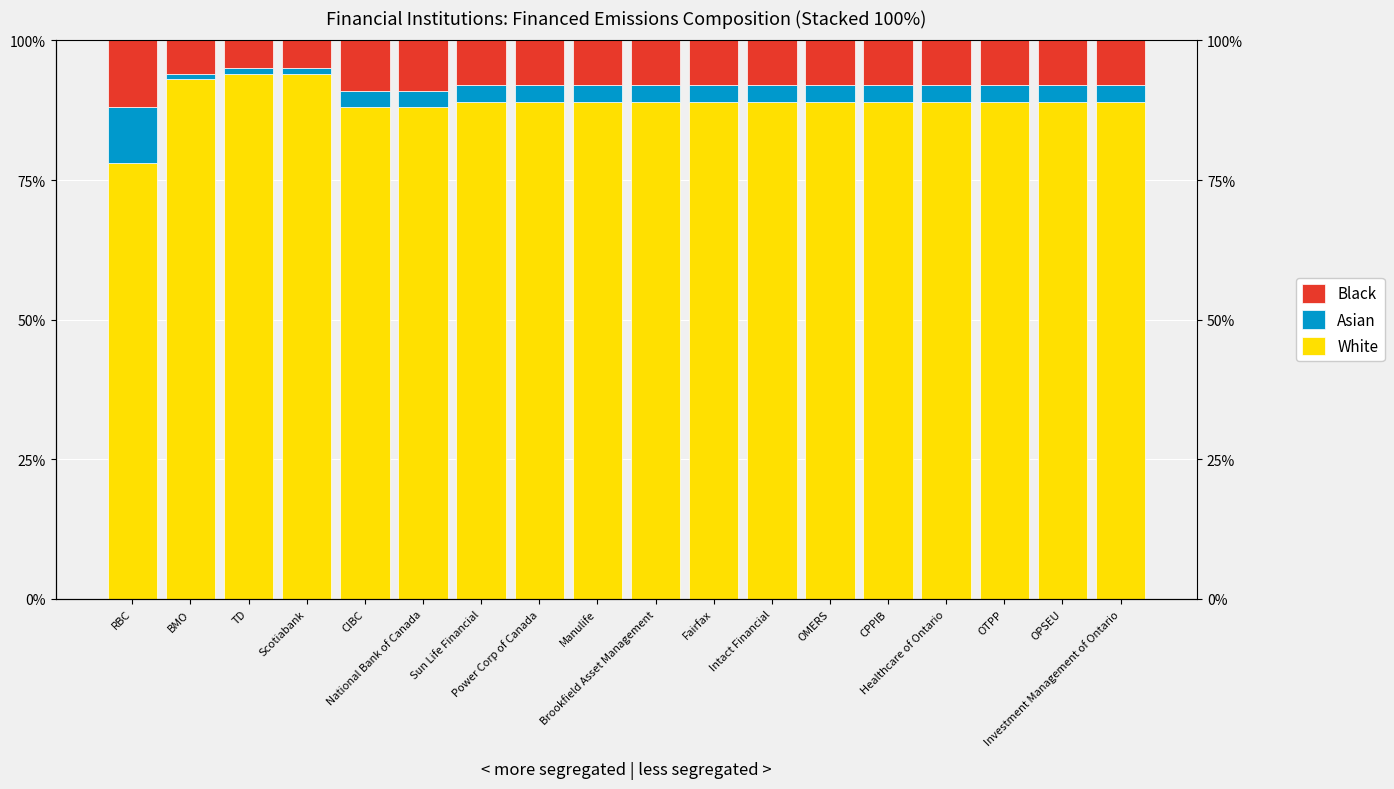

List the series in order of their peak value, lowest first.

Asian, Black, White